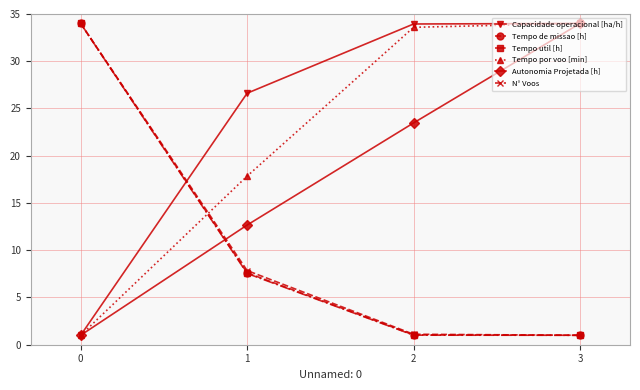

How many data points in Capacidade operacional [ha/h] are less than 33?

2